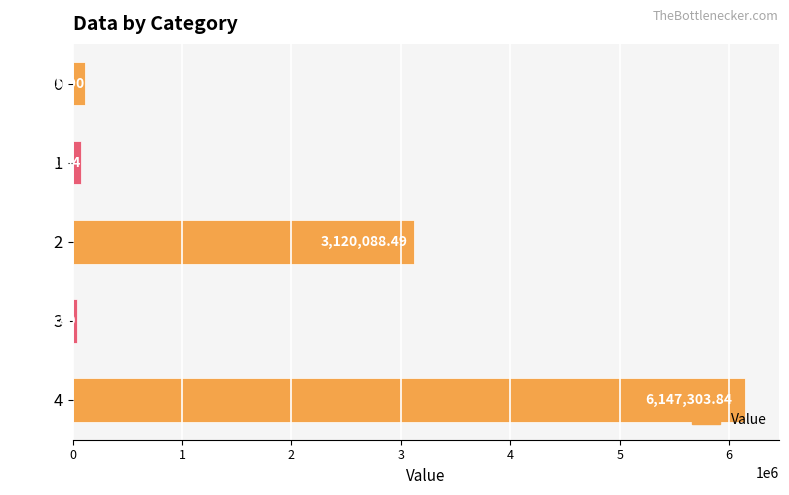

List the labels in order of value, smallest first.

3, 1, 0, 2, 4